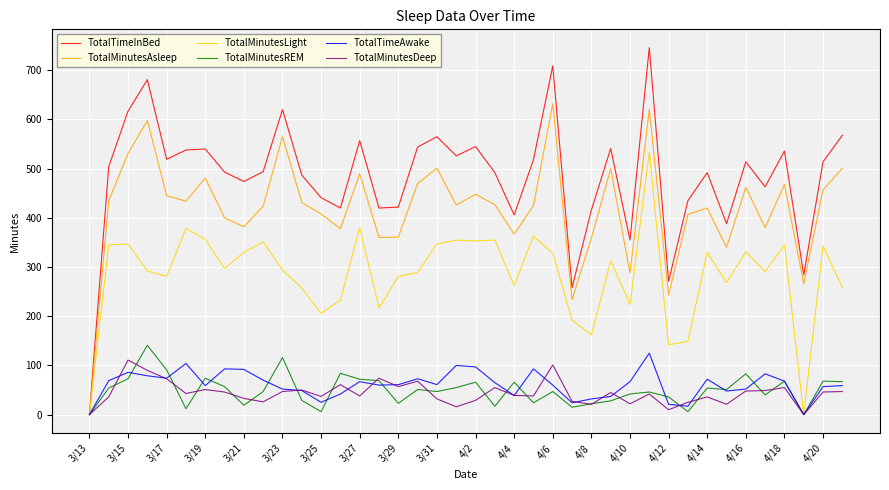

What is the maximum value shown in the chart?

746